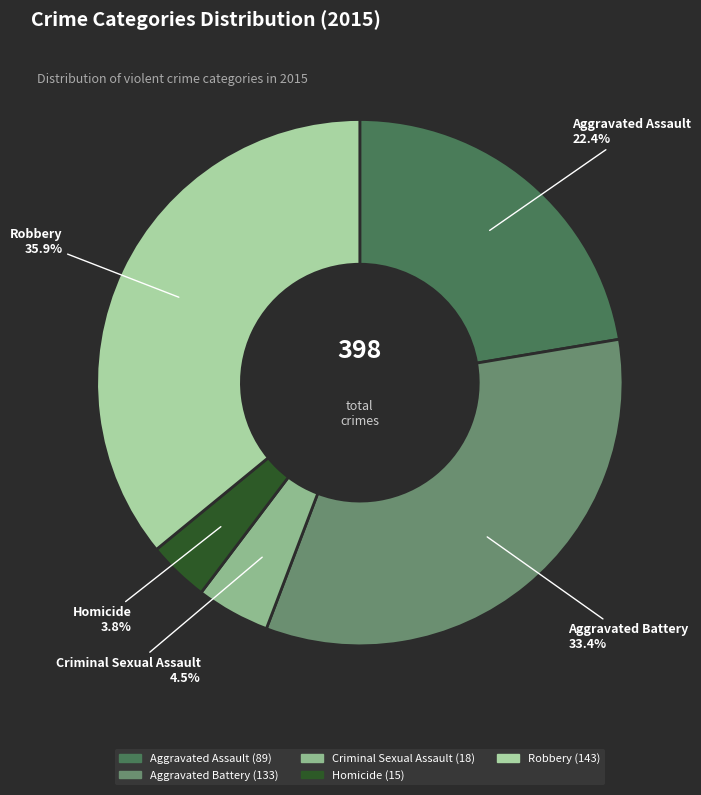

Do Aggravated Assault and Criminal Sexual Assault together represent more than half of the pie?

No